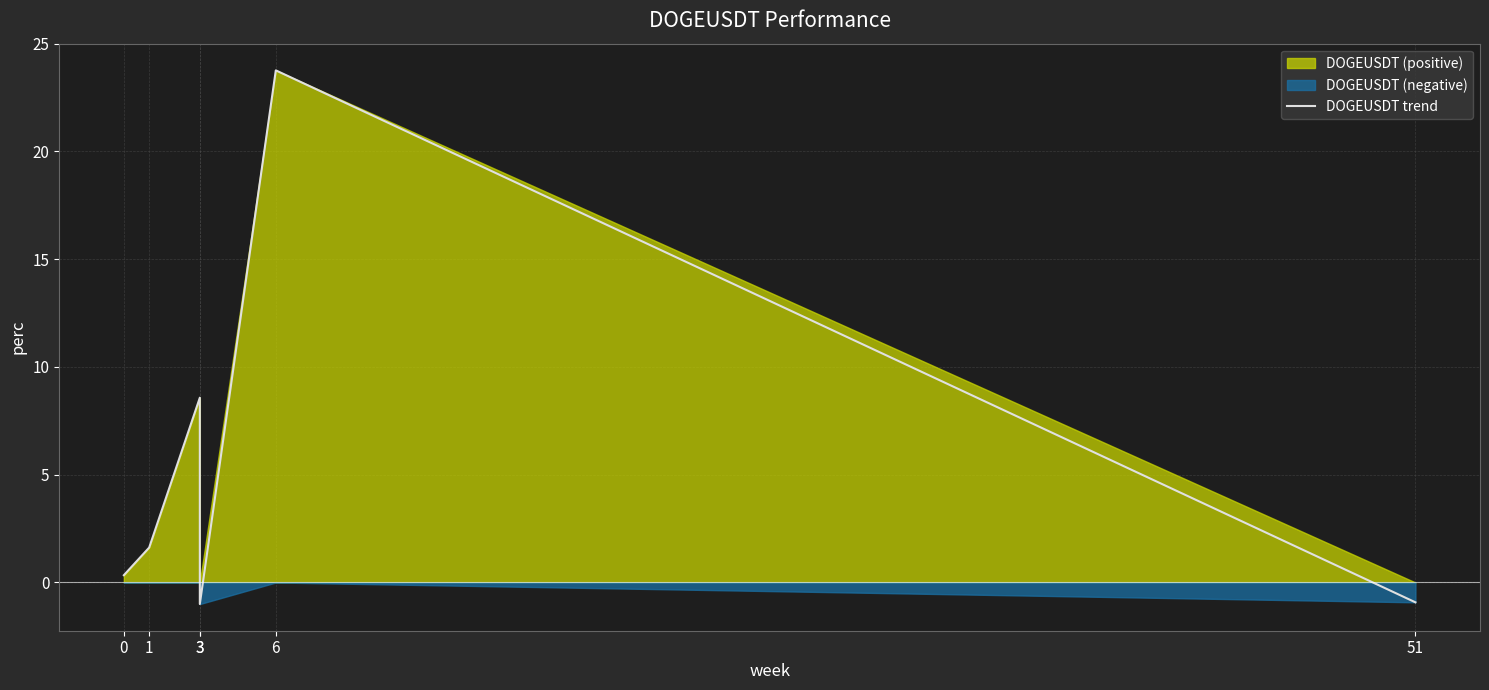

What is the greatest value displayed?

23.8